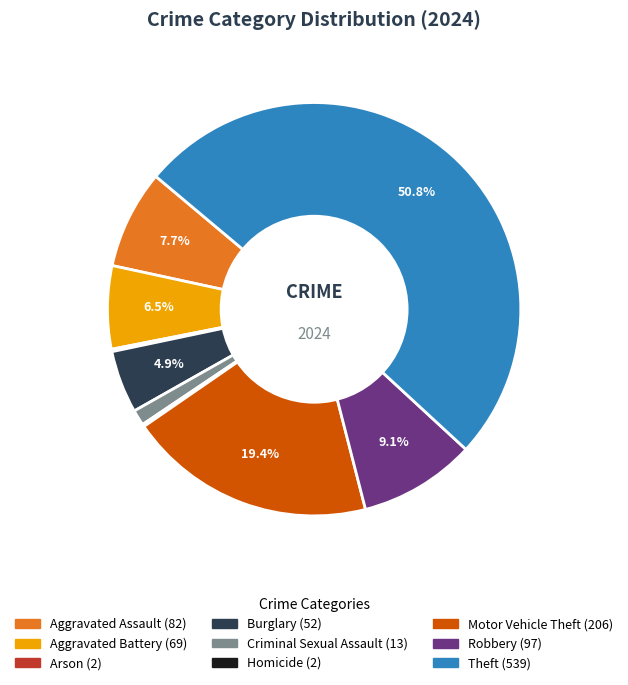

What is the ratio of the value at Theft to the value at Motor Vehicle Theft?

2.6